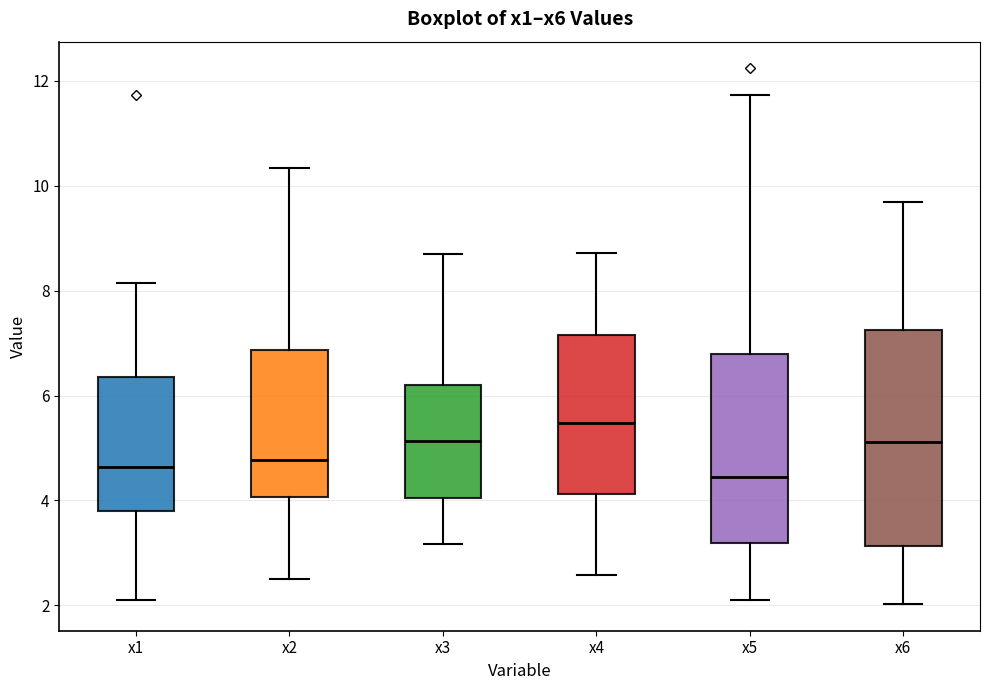

Reading left to right, read every box against the y-axis: the position of its median line, the range the box covers, and the ends of its whiskers. The values are not printed on the chart, so give them approximately, as read against the axis.

x1: median 4.6, box 3.8 to 6.4, whiskers 2.2 to 8.2
x2: median 4.8, box 4.0 to 6.8, whiskers 2.6 to 10.4
x3: median 5.2, box 4.0 to 6.2, whiskers 3.2 to 8.6
x4: median 5.4, box 4.2 to 7.2, whiskers 2.6 to 8.8
x5: median 4.4, box 3.2 to 6.8, whiskers 2.0 to 11.8
x6: median 5.2, box 3.2 to 7.2, whiskers 2.0 to 9.6